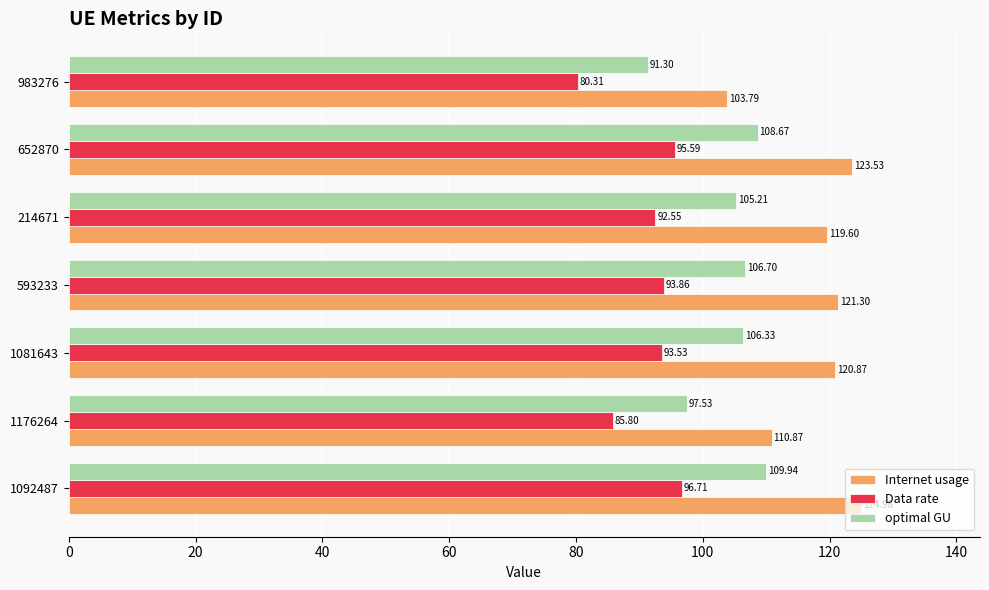

List the series in order of their overall mean, highest first.

Internet usage, optimal GU, Data rate